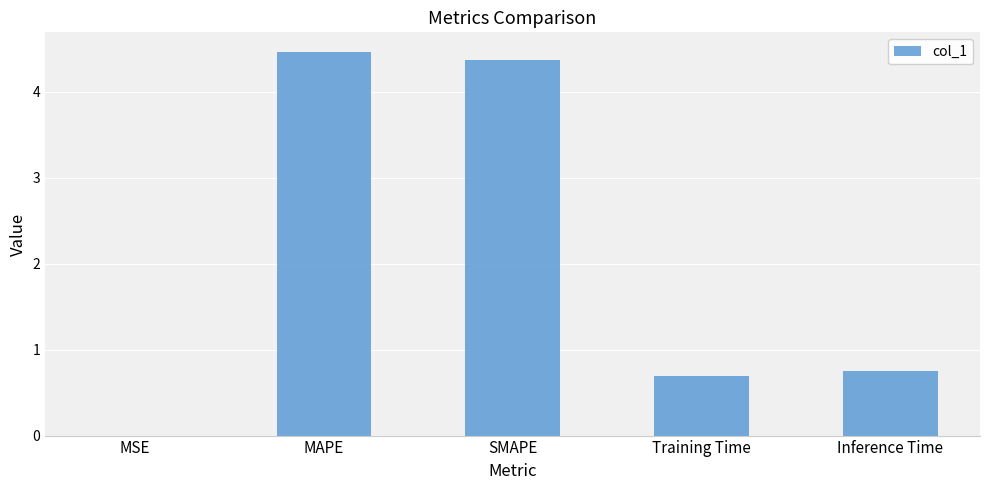

True or false: the data shows 1.1 at Inference Time.

False